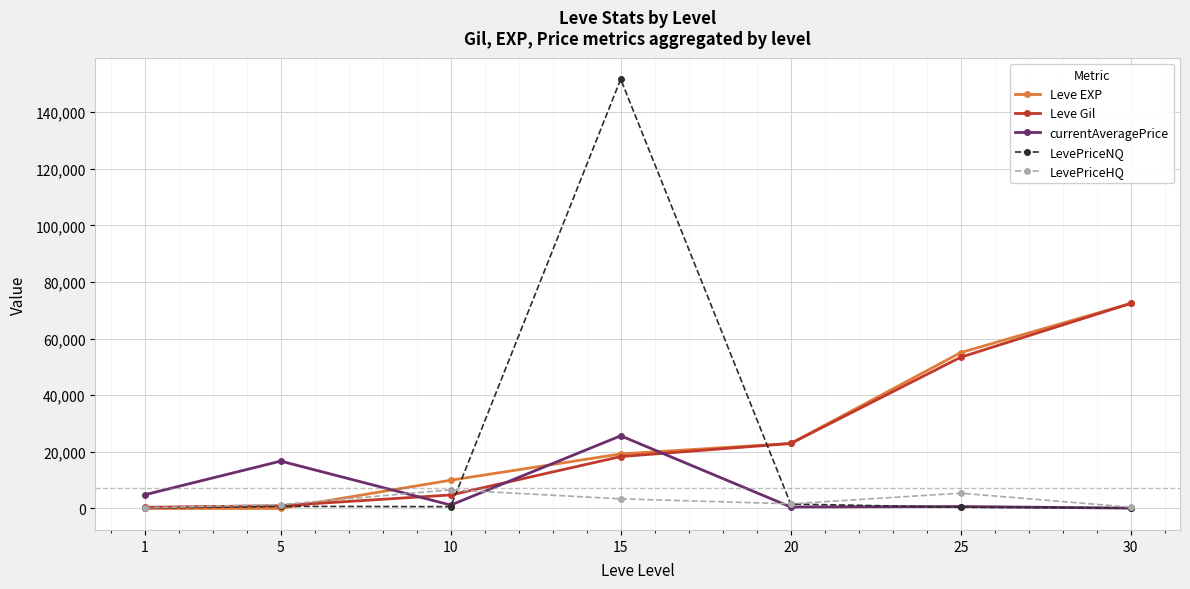

Is it true that Leve Gil equals 18330.0 at 15?

True